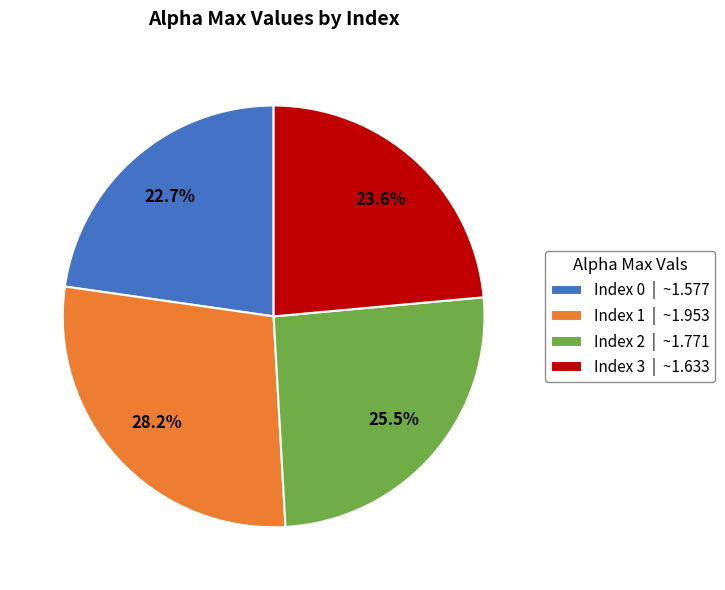

Is Index 0 | ~1.577 the majority of the pie?

No